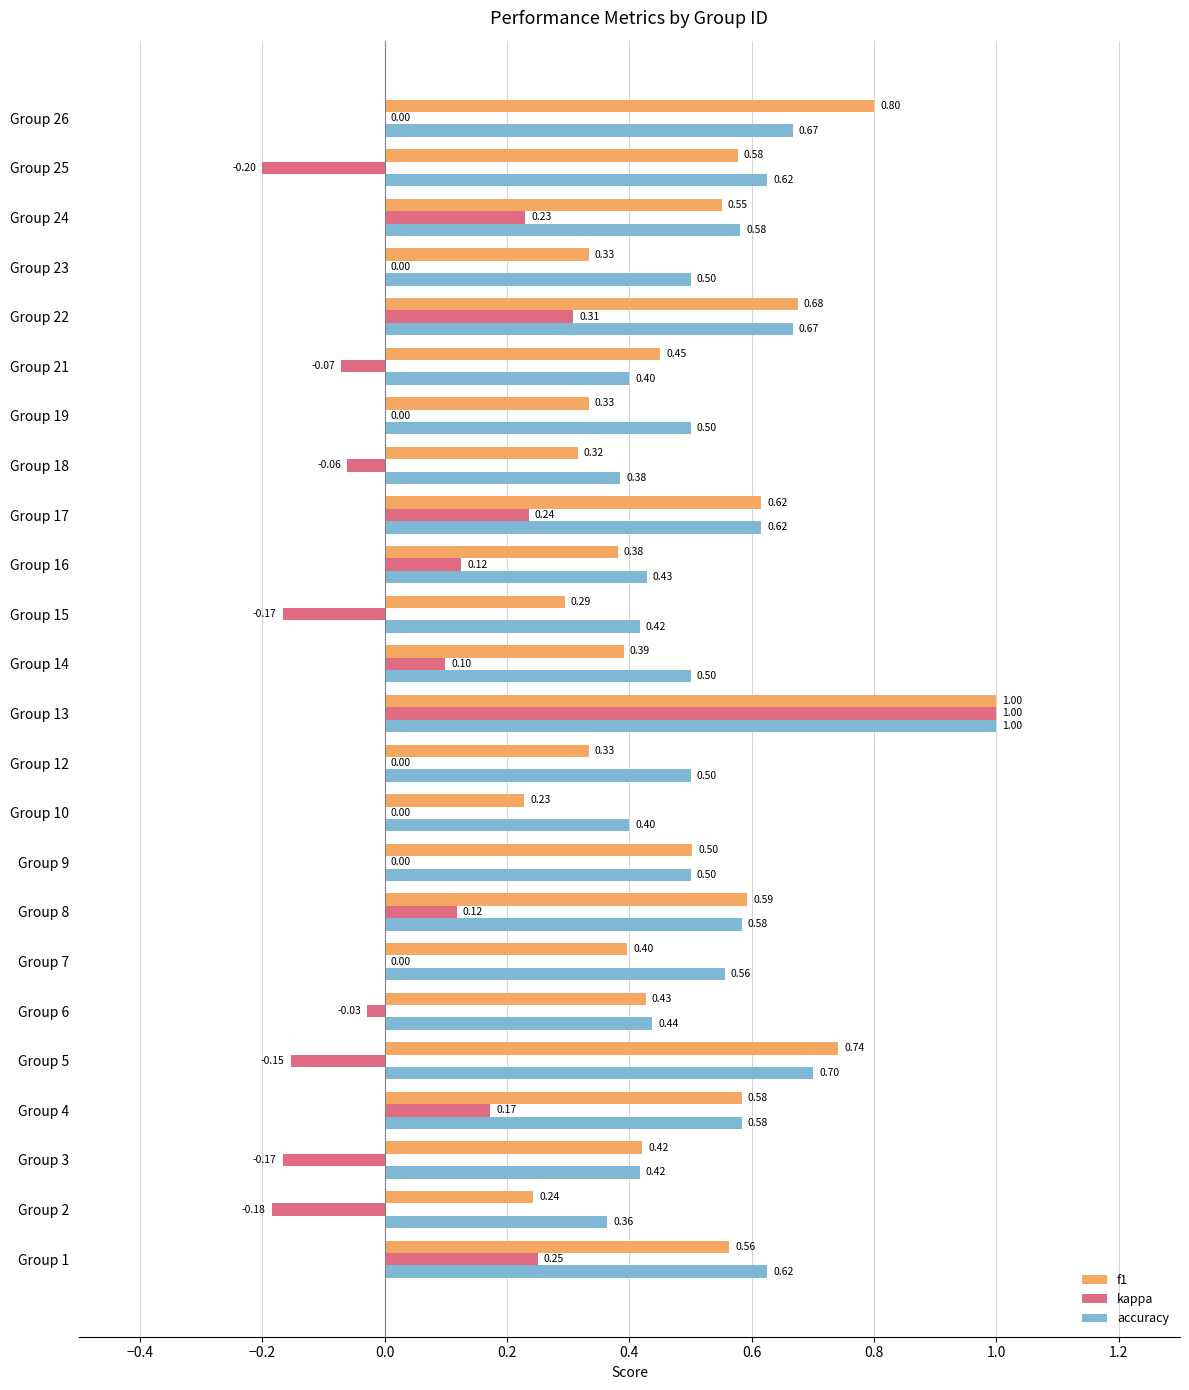

Which label corresponds to the largest value in the chart?

Group 13